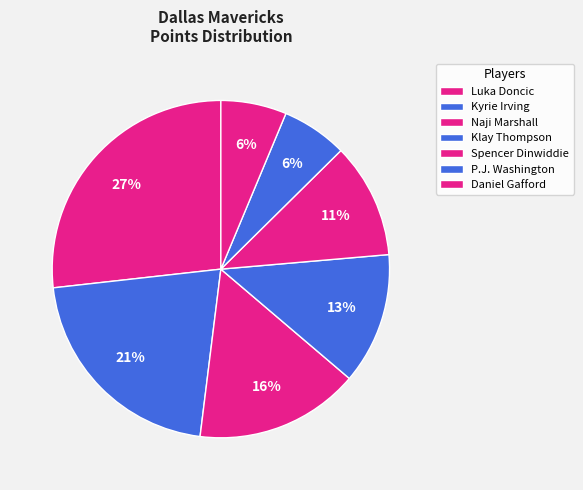

Is there any slice that represents more than half of the pie?

No